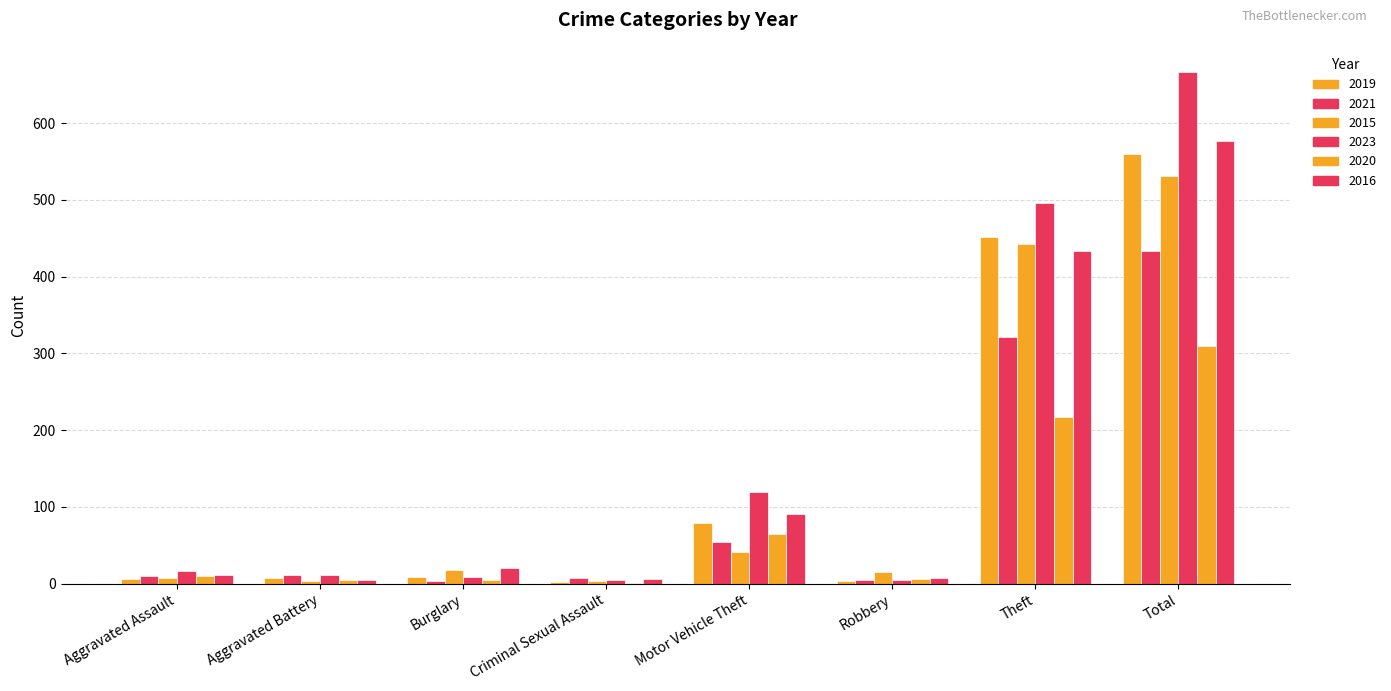

Which has a higher value, Total or Theft?

Total